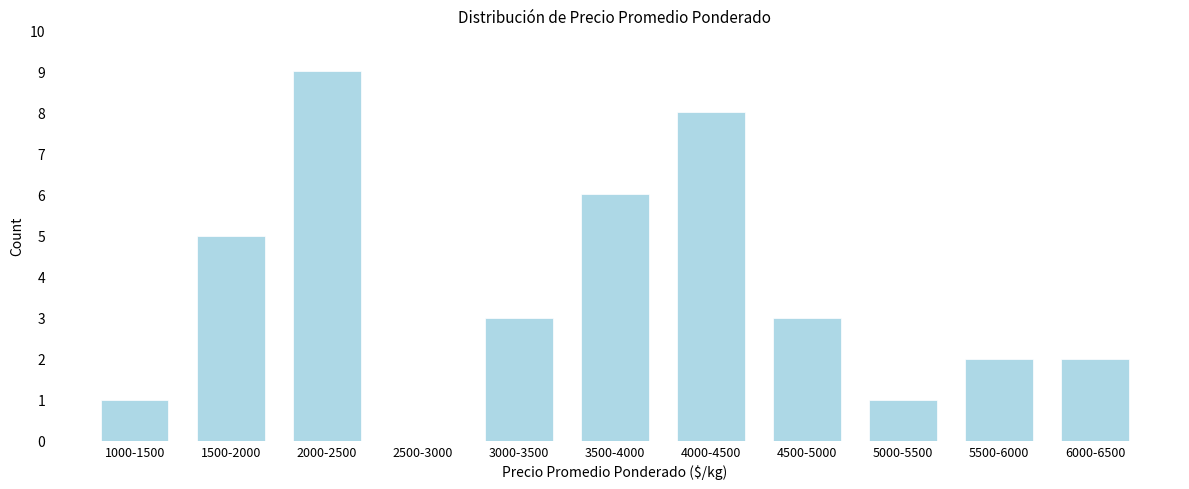

Reading right to left, extract all data points from this chart.

6000-6500=2	5500-6000=2	5000-5500=1	4500-5000=3	4000-4500=8	3500-4000=6	3000-3500=3	2500-3000=0	2000-2500=9	1500-2000=5	1000-1500=1